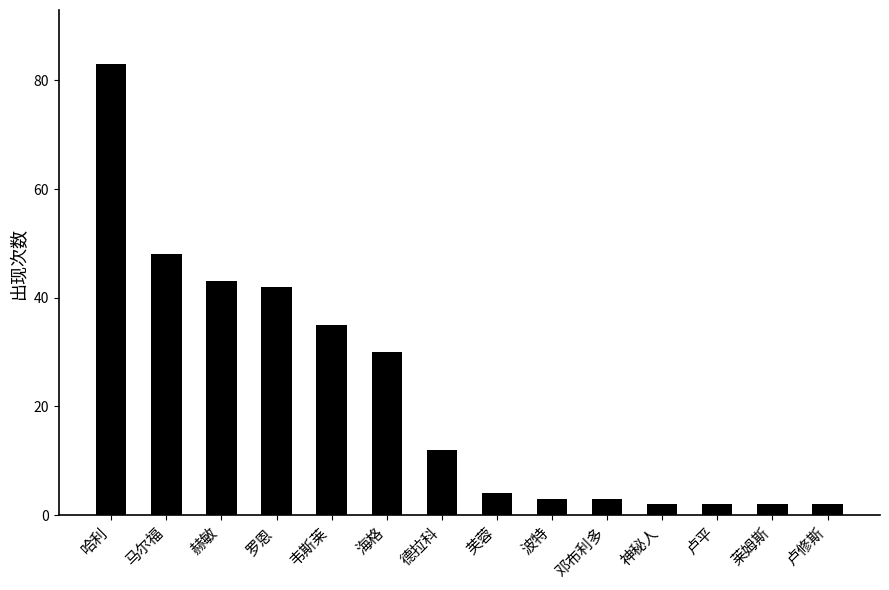

What is the ratio of the value at 芙蓉 to the value at 赫敏?

0.1